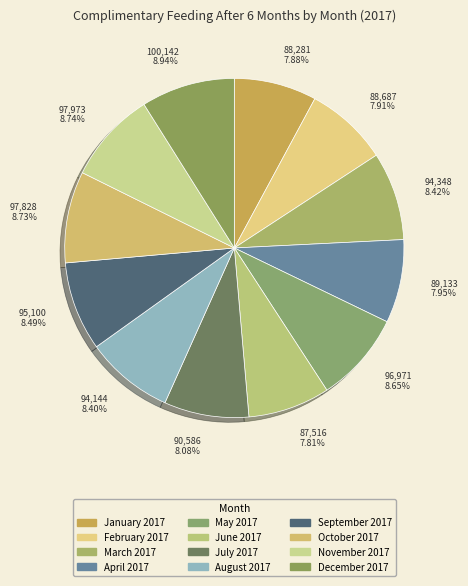

Between November 2017 and March 2017, which is larger?

November 2017